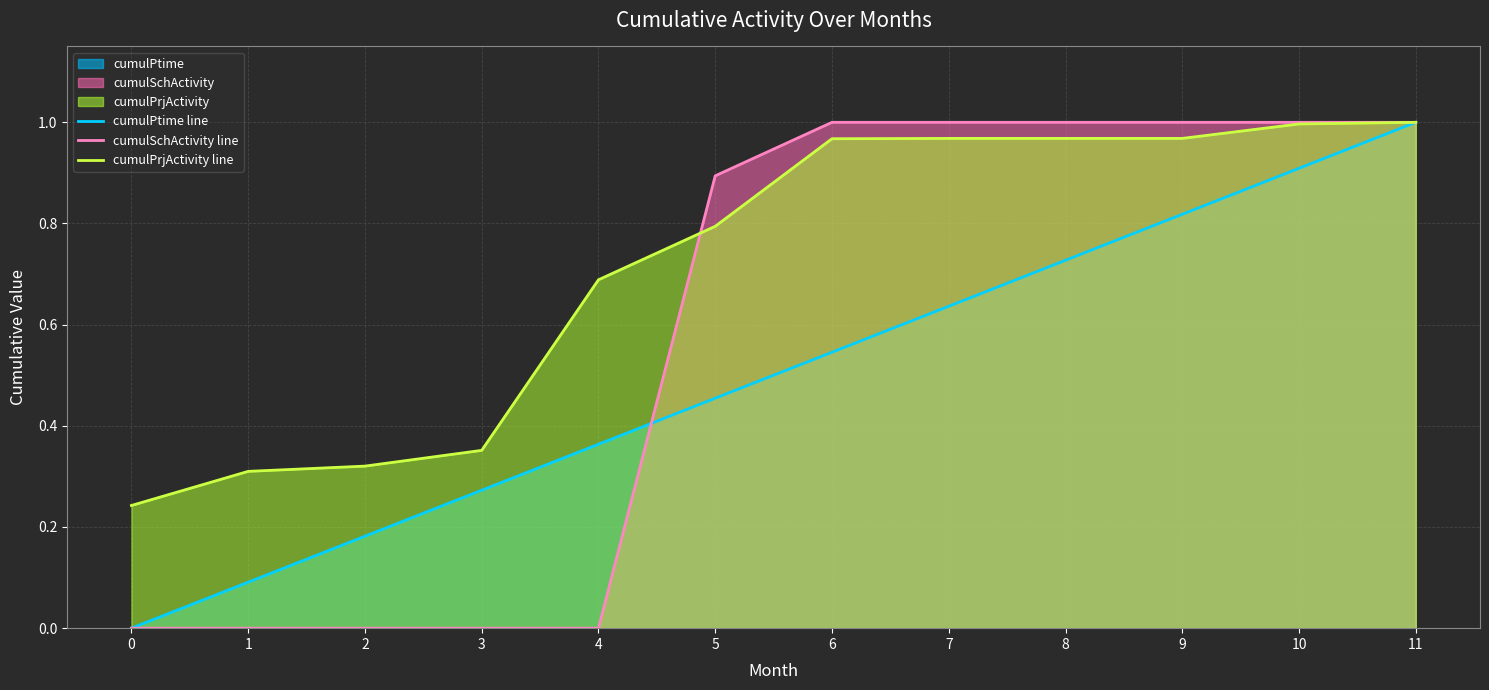

Is the value of cumulPrjActivity line at 7 greater than the value of cumulSchActivity line at 4?

Yes